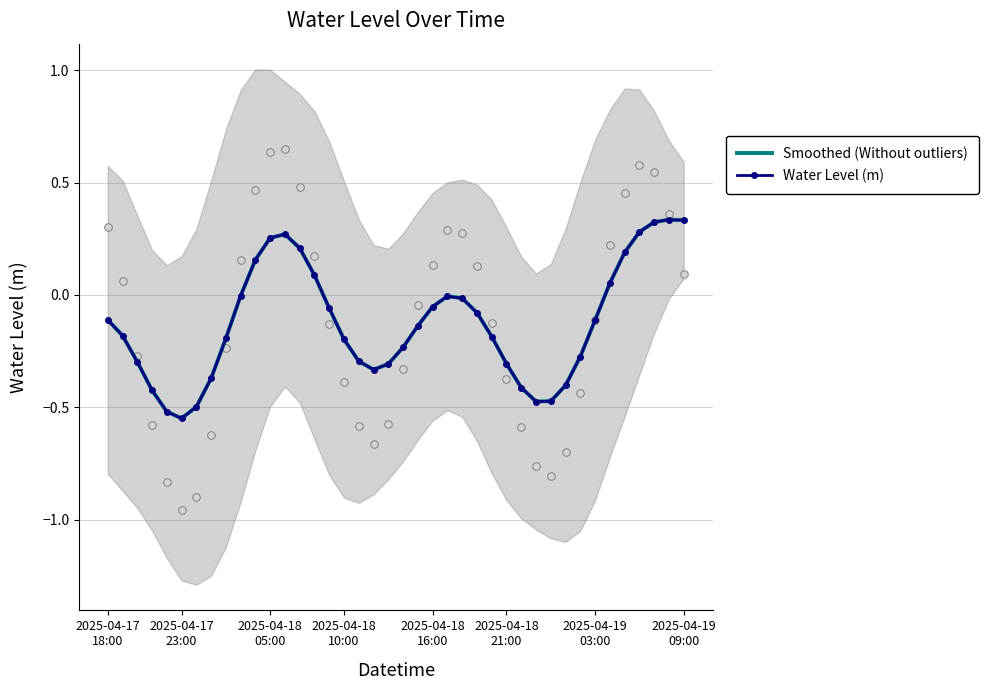

Which series contains the highest Y value?

Smoothed (Without outliers)